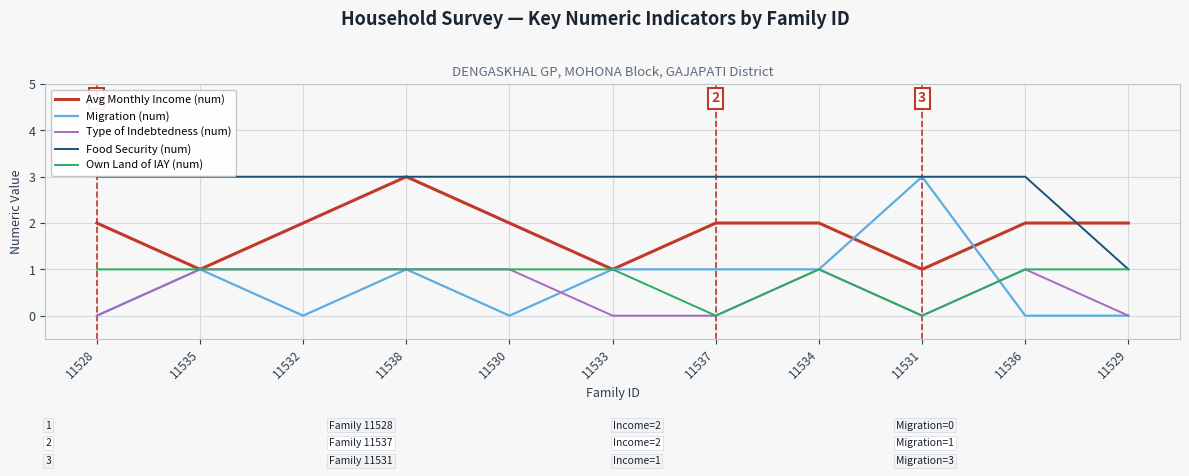

Between 11528 and 11531, which series saw the biggest shift?

Migration (num)